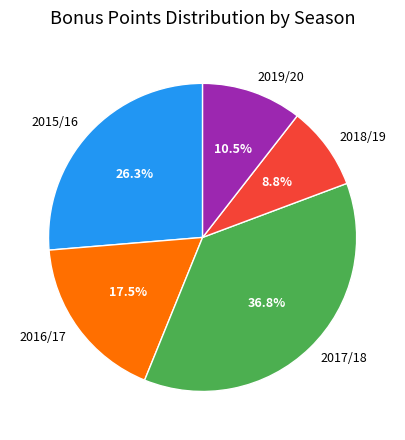

Count the number of slices in the pie.

5